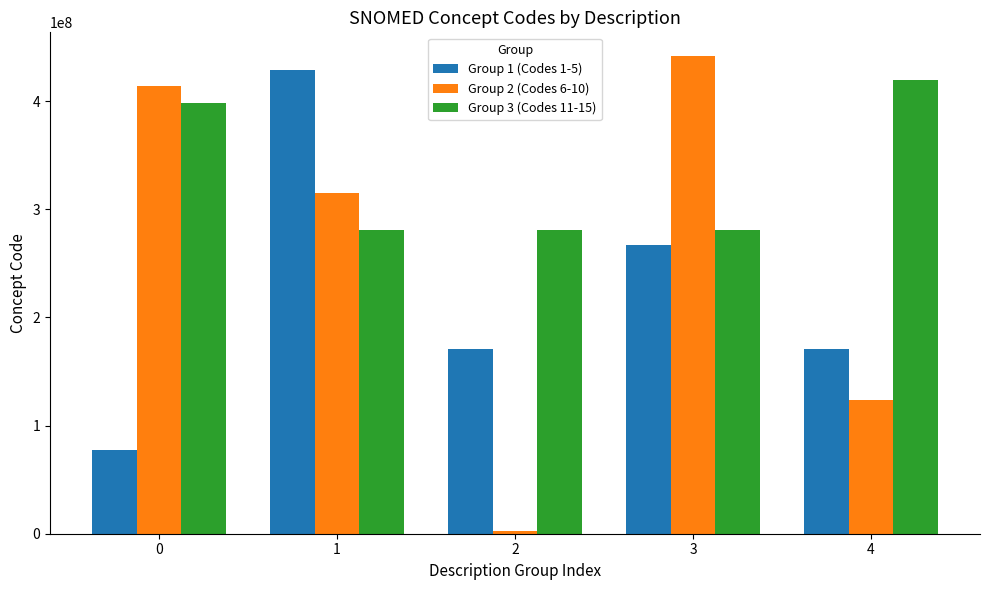

Rank the series at 4 from highest to lowest value.

Group 3 (Codes 11-15), Group 1 (Codes 1-5), Group 2 (Codes 6-10)